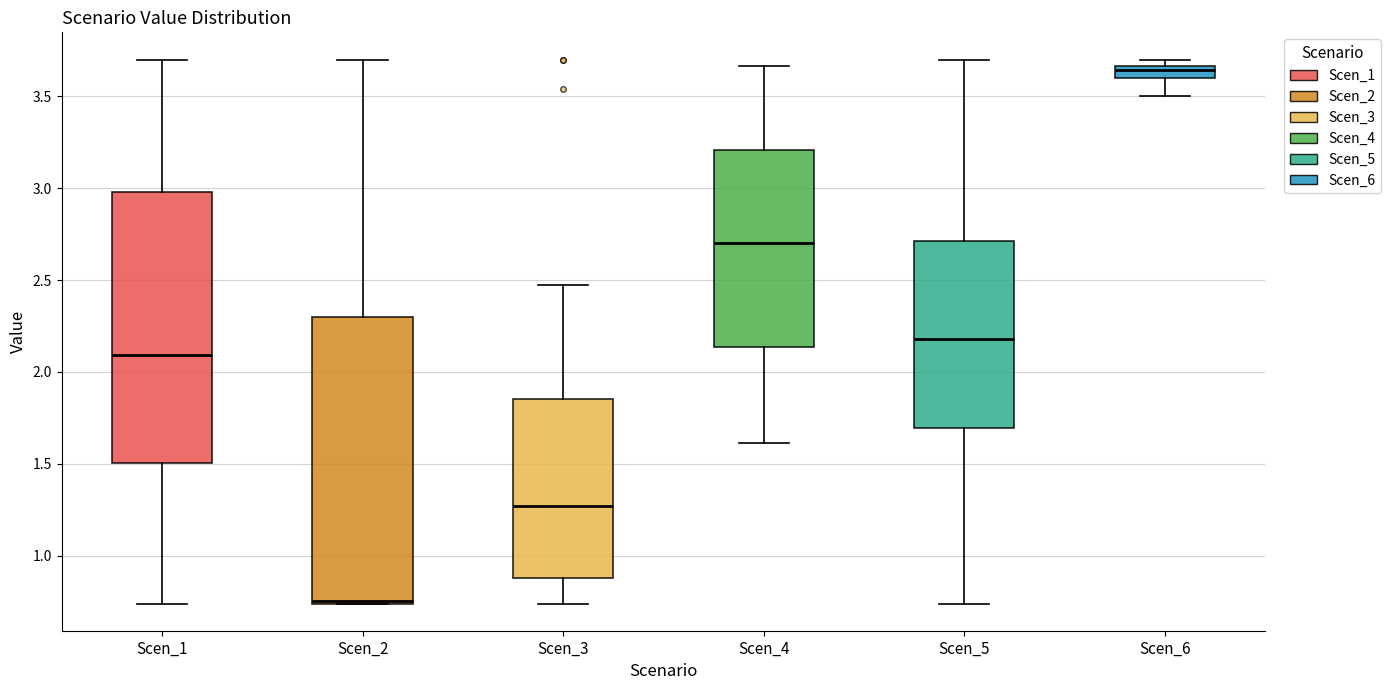

Where is the upper edge of the box for Scen_6 on the y-axis? The values are not printed on the chart, so give them approximately, as read against the axis.

3.65